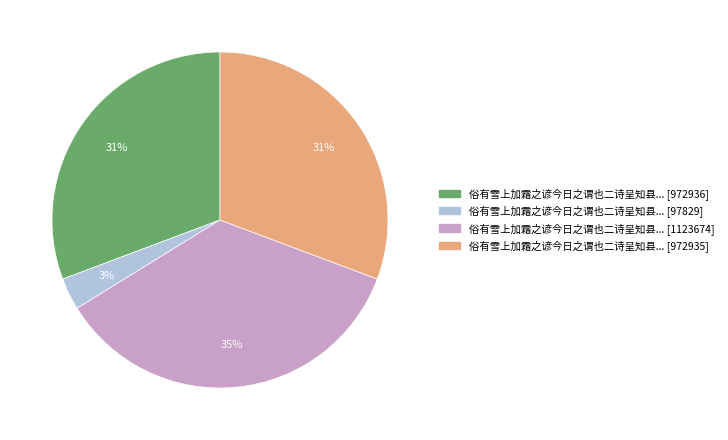

Is there a majority slice in this chart?

No